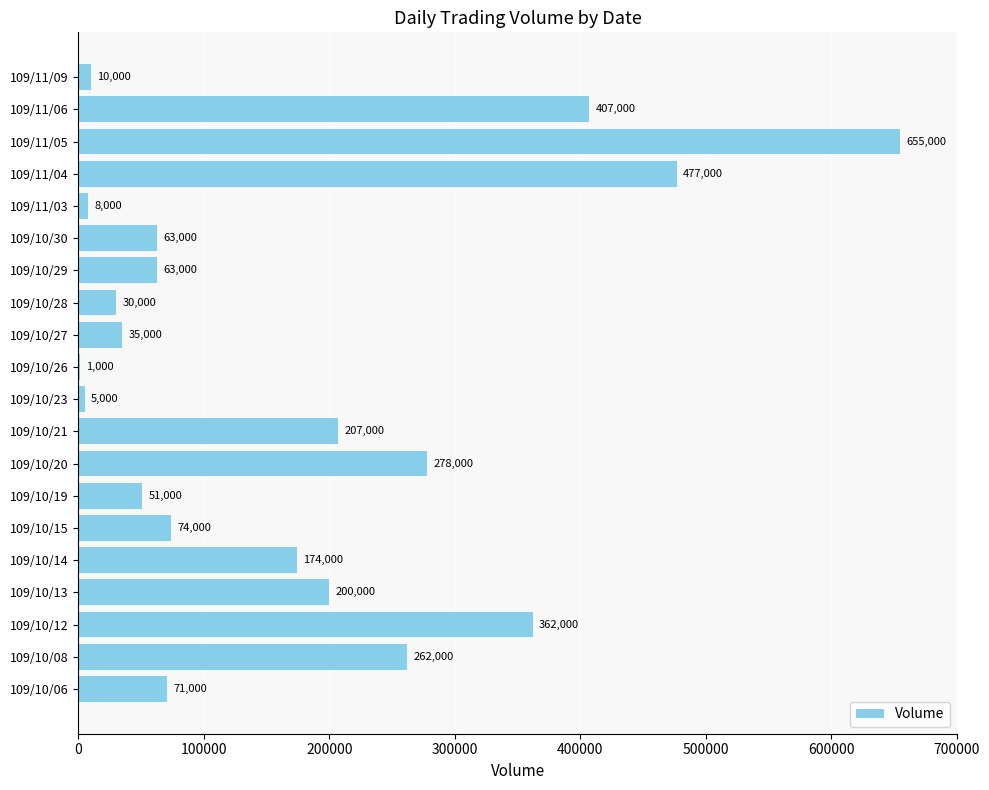

Where is the data nearest to the value 328000?

109/10/12